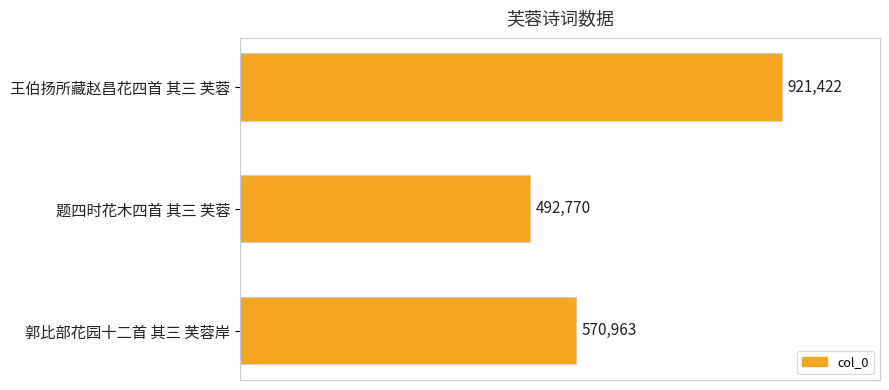

Rank the categories by value from lowest to highest.

题四时花木四首 其三 芙蓉, 郭比部花园十二首 其三 芙蓉岸, 王伯扬所藏赵昌花四首 其三 芙蓉